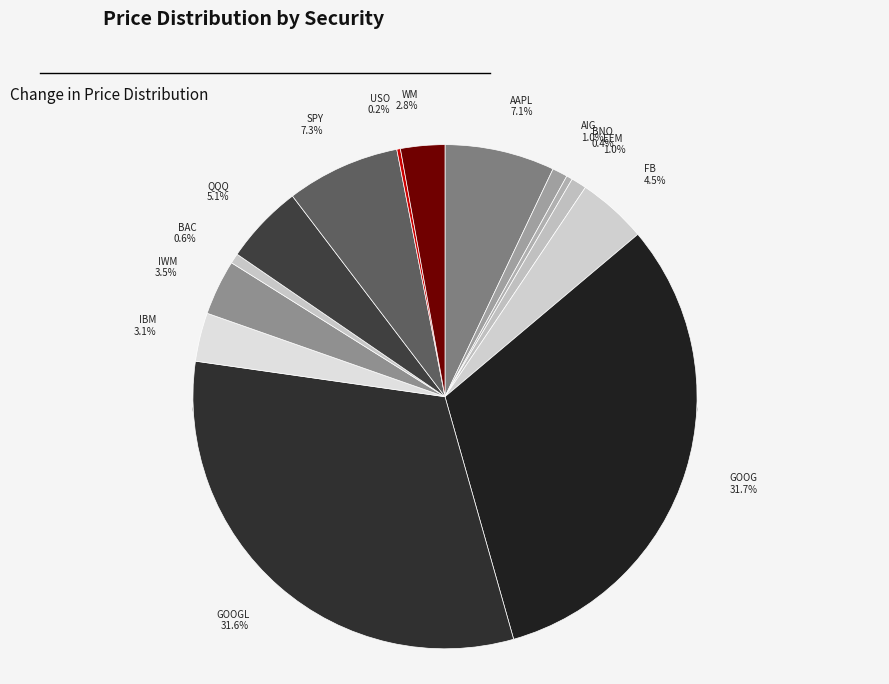

To the nearest percent, what percentage of the pie is QQQ (1)?

5%